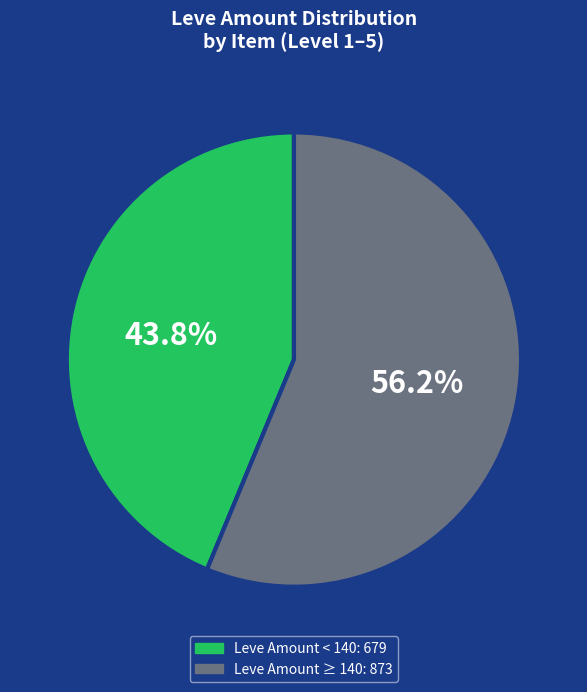

Is there any slice that represents more than half of the pie?

Yes